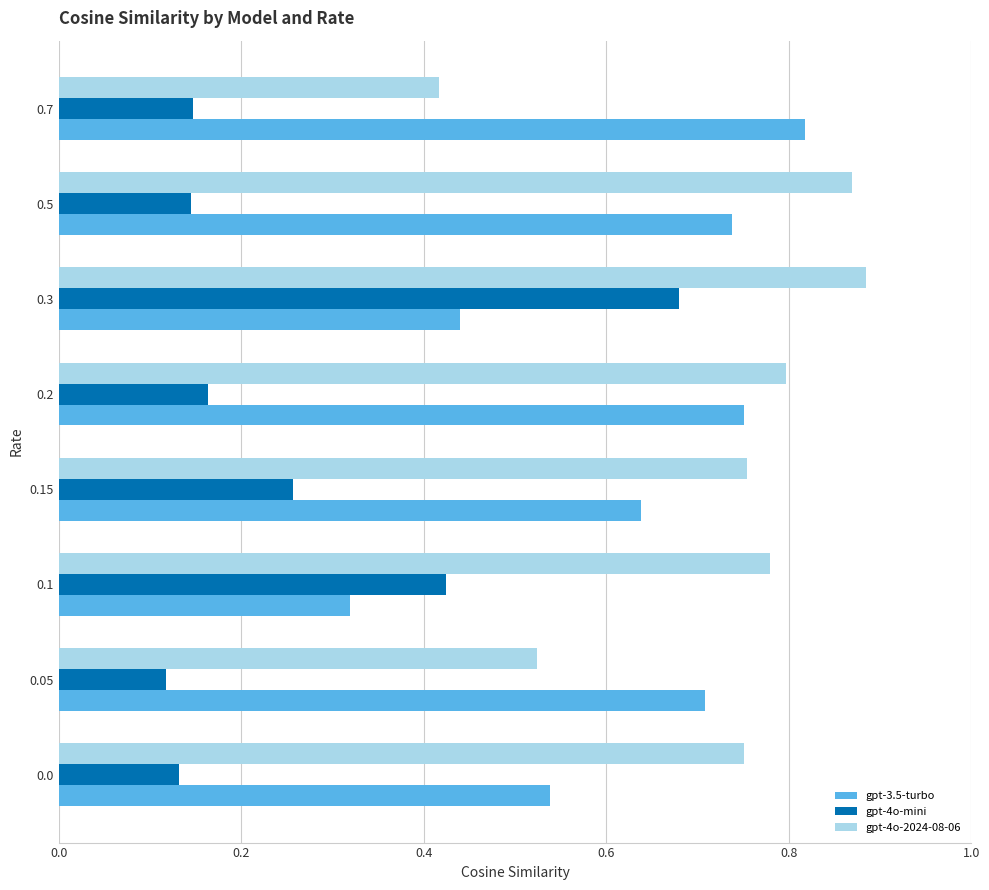

Is it true that gpt-4o-2024-08-06 equals 1.2 at 0.15?

False